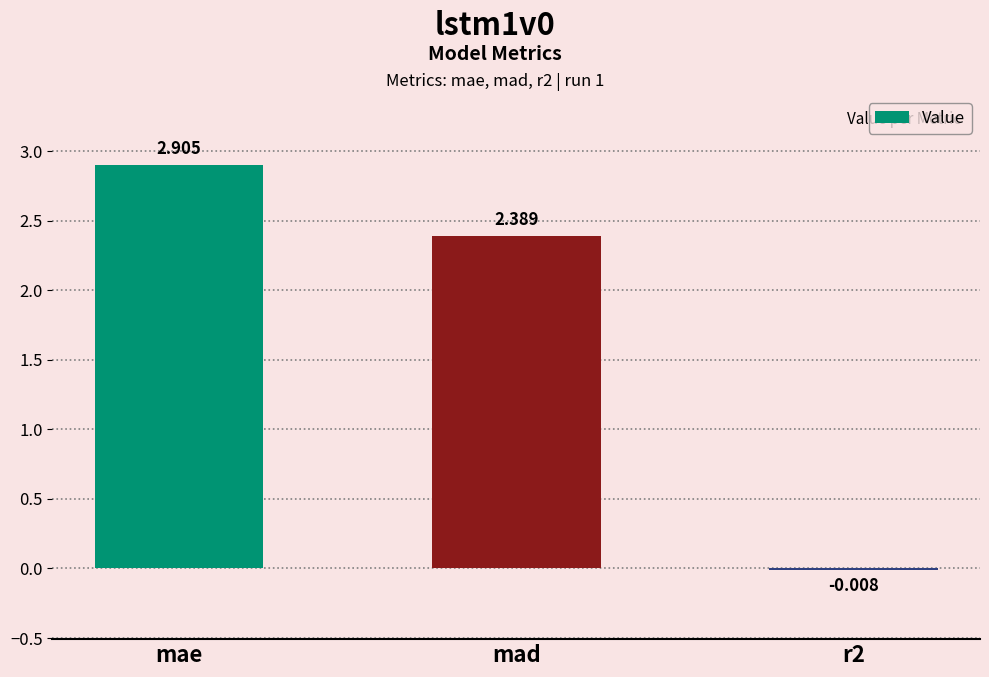

What is the change in value from mae to mad?

-0.5